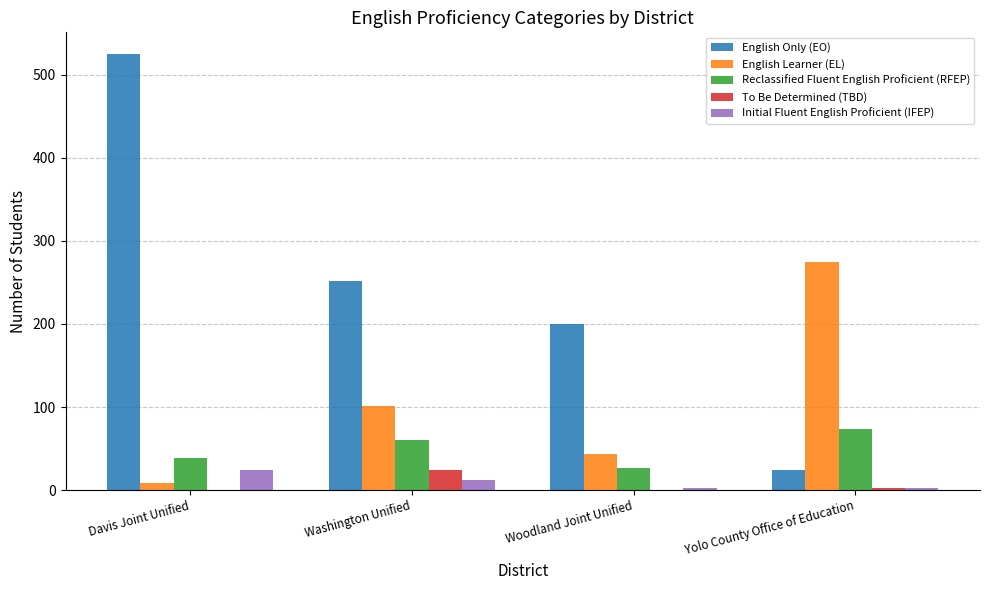

Is the value of English Only (EO) at Davis Joint Unified greater than the value of To Be Determined (TBD) at Yolo County Office of Education?

Yes